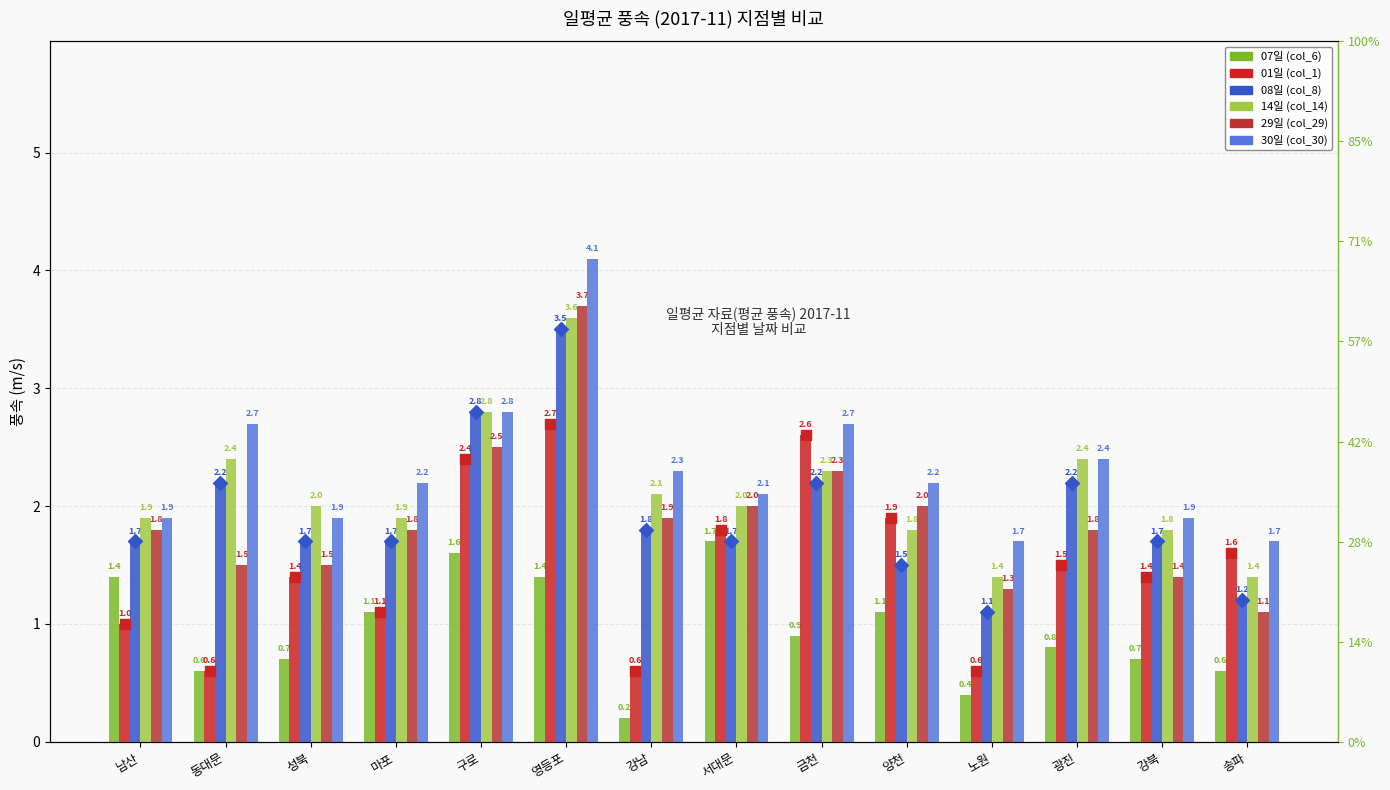

Which series contains the lowest Y value?

07일 (col_6)